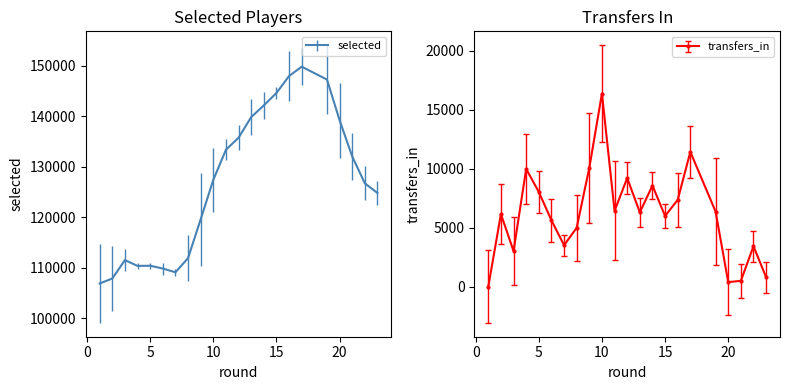

What is the sum of all selected values?

2788022.8